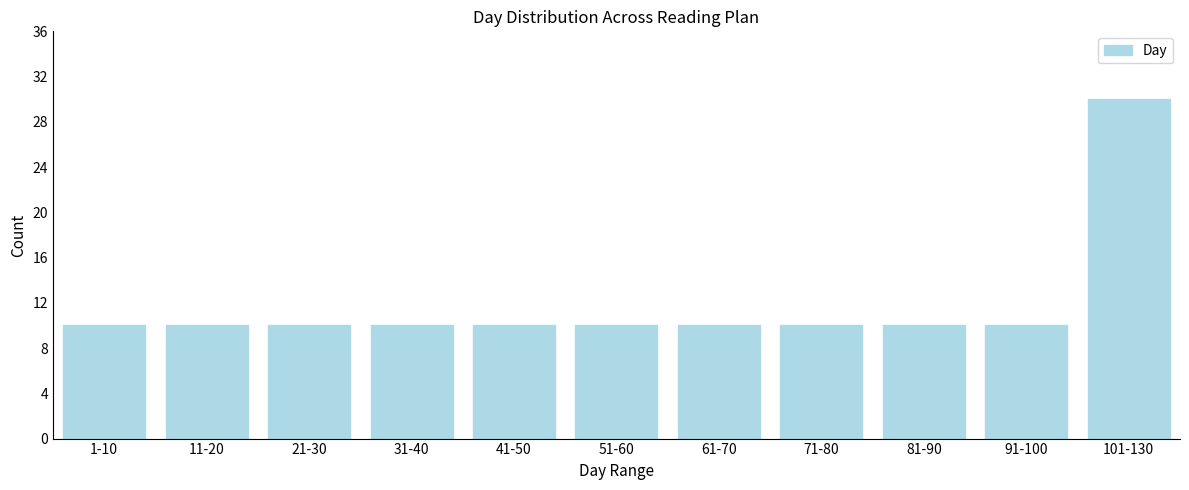

Reading left to right, list all the values displayed in this chart.

1-10=10	11-20=10	21-30=10	31-40=10	41-50=10	51-60=10	61-70=10	71-80=10	81-90=10	91-100=10	101-130=30